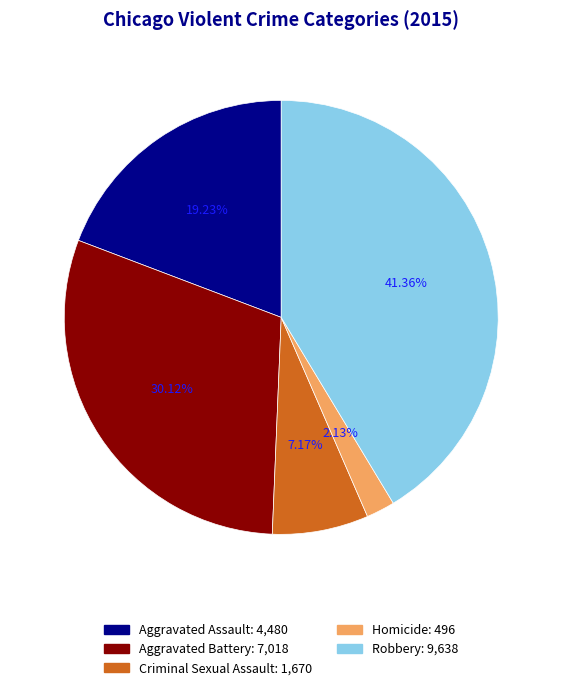

Is there any slice that represents more than half of the pie?

No